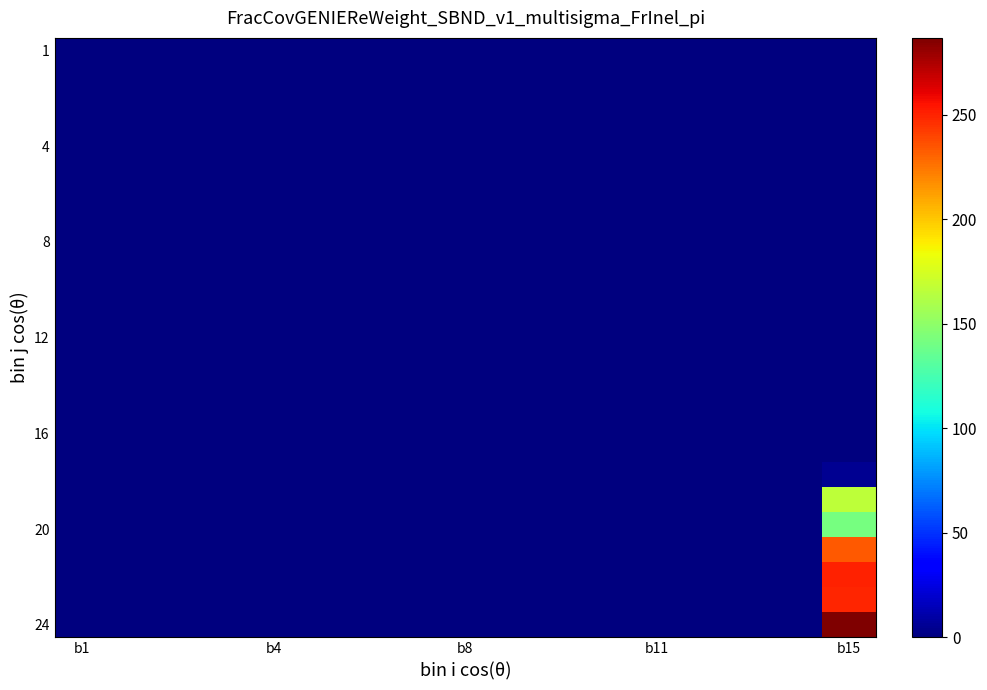

Which label corresponds to the largest value in the chart?

b15